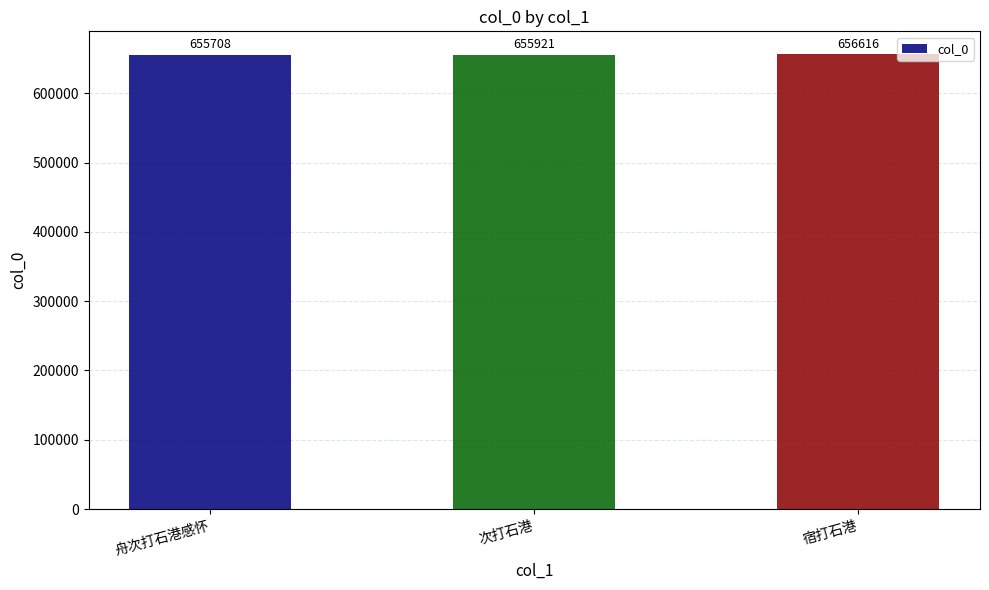

What value does the data have at 次打石港, to the nearest 100?

655900